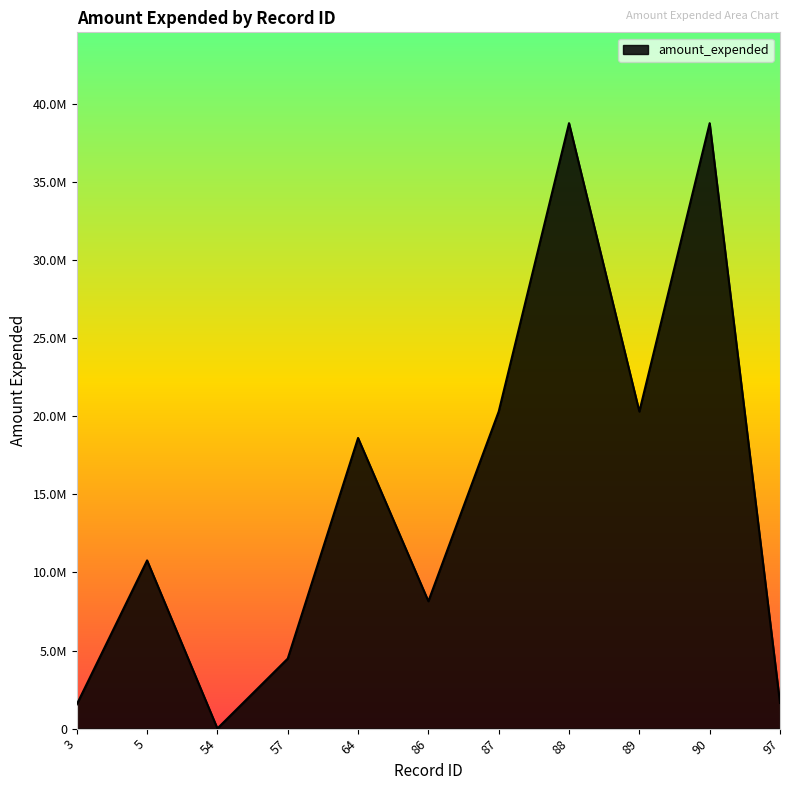

Rank the categories by value from highest to lowest.

88, 90, 87, 89, 64, 5, 86, 57, 97, 3, 54